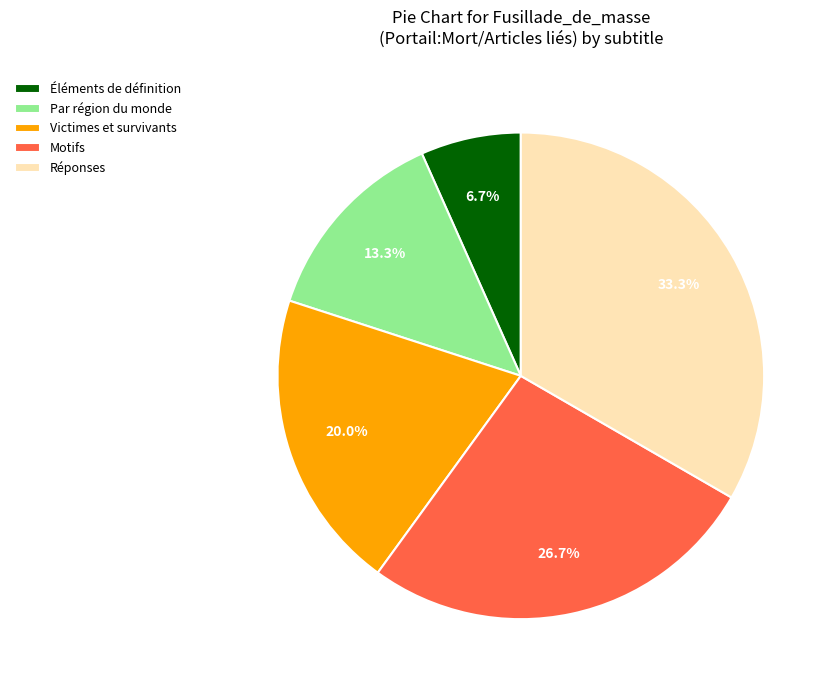

Is there any slice that represents more than half of the pie?

No